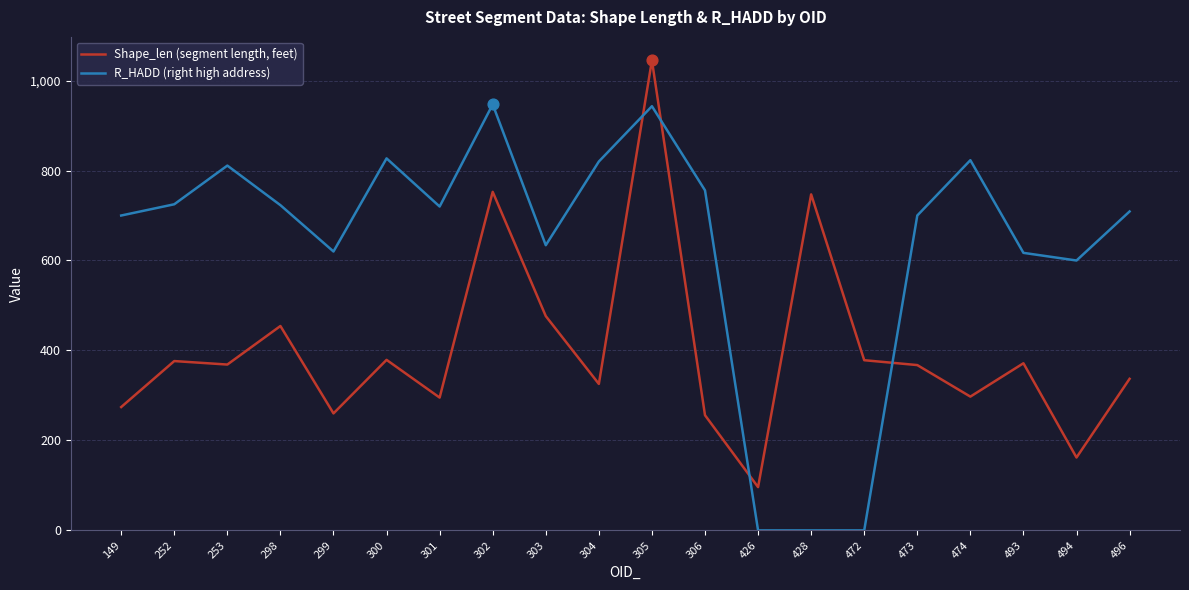

Which series changed the most between 149 and 302?

Shape_len (segment length, feet)